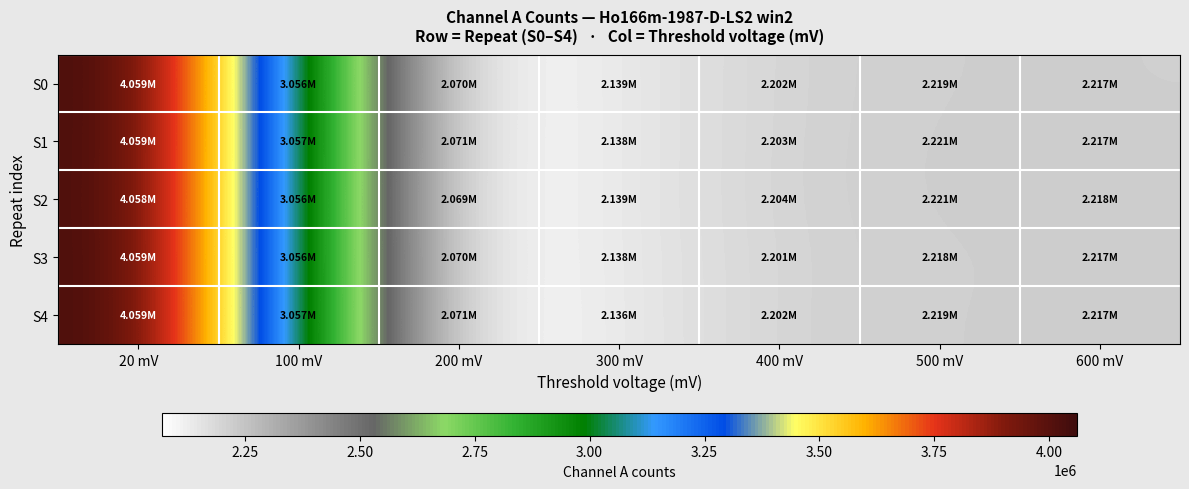

Count the number of data series in this chart.

5